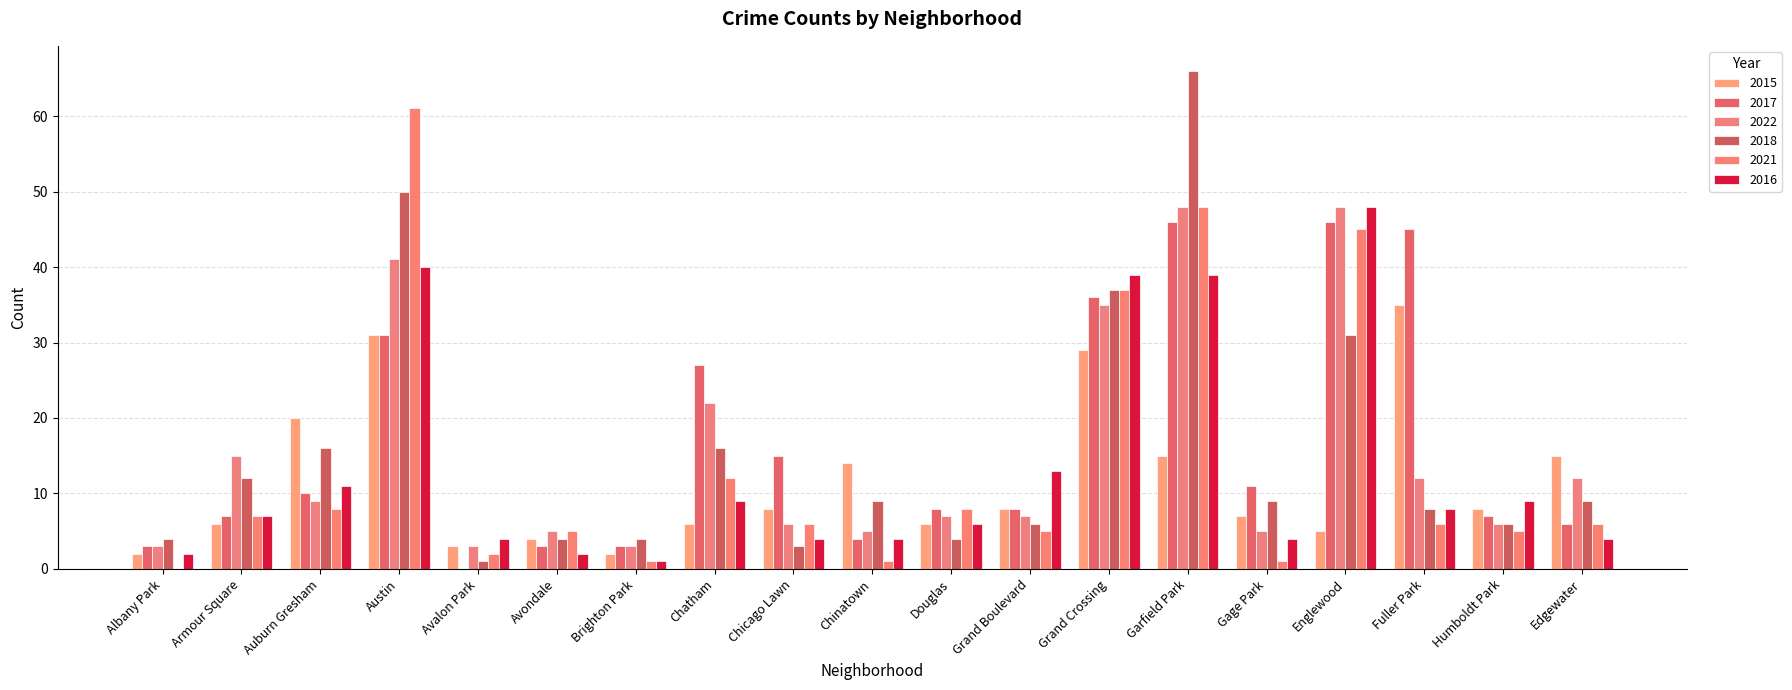

Does the chart contain stacked bars?

No